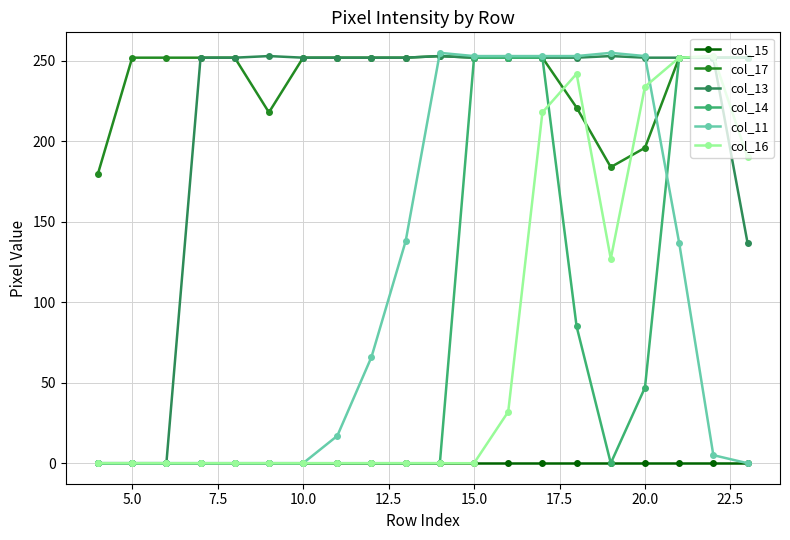

At how many categories does at least one series exceed 97?

20